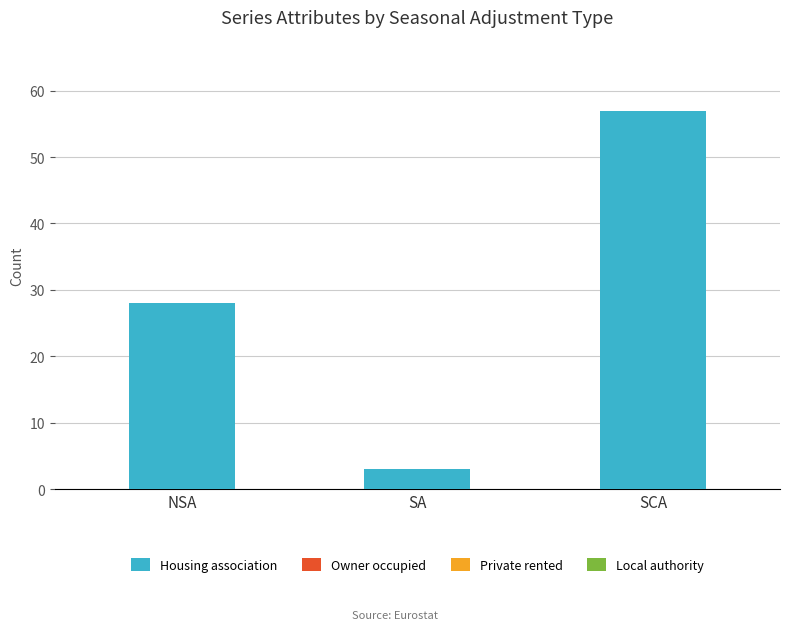

Is it true that the value at SCA is 57?

True